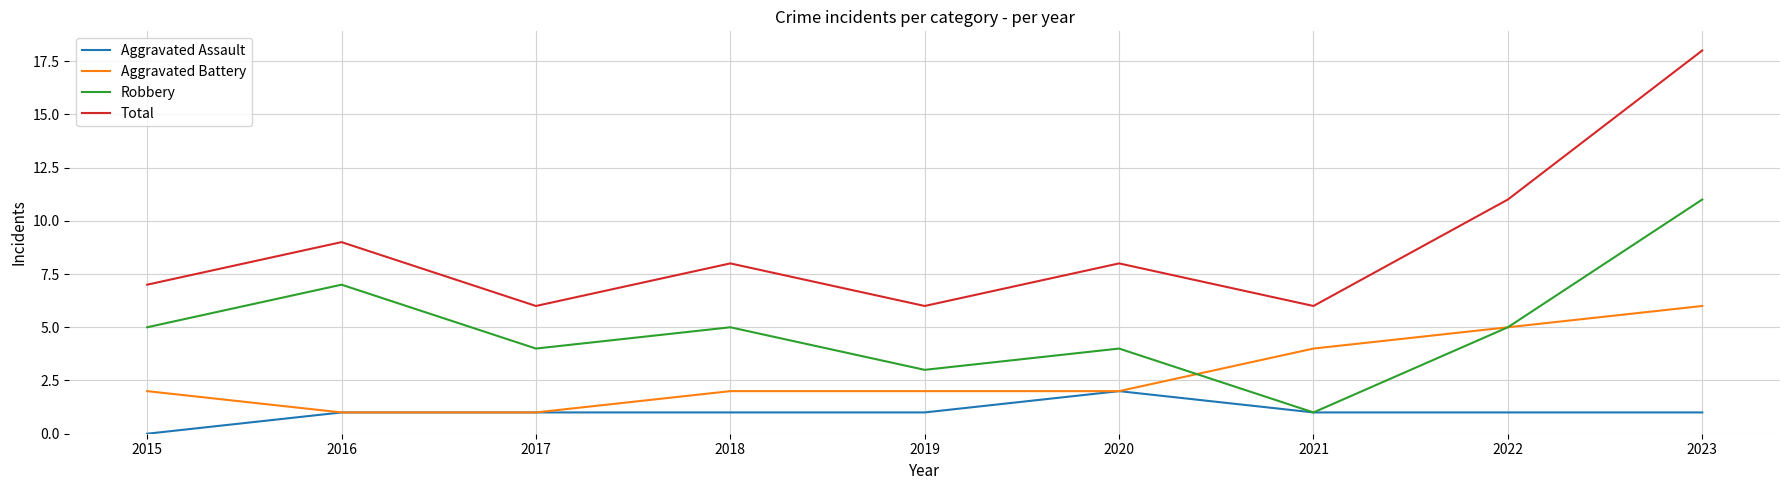

Rank the series by their maximum value, from lowest to highest.

Aggravated Assault, Aggravated Battery, Robbery, Total